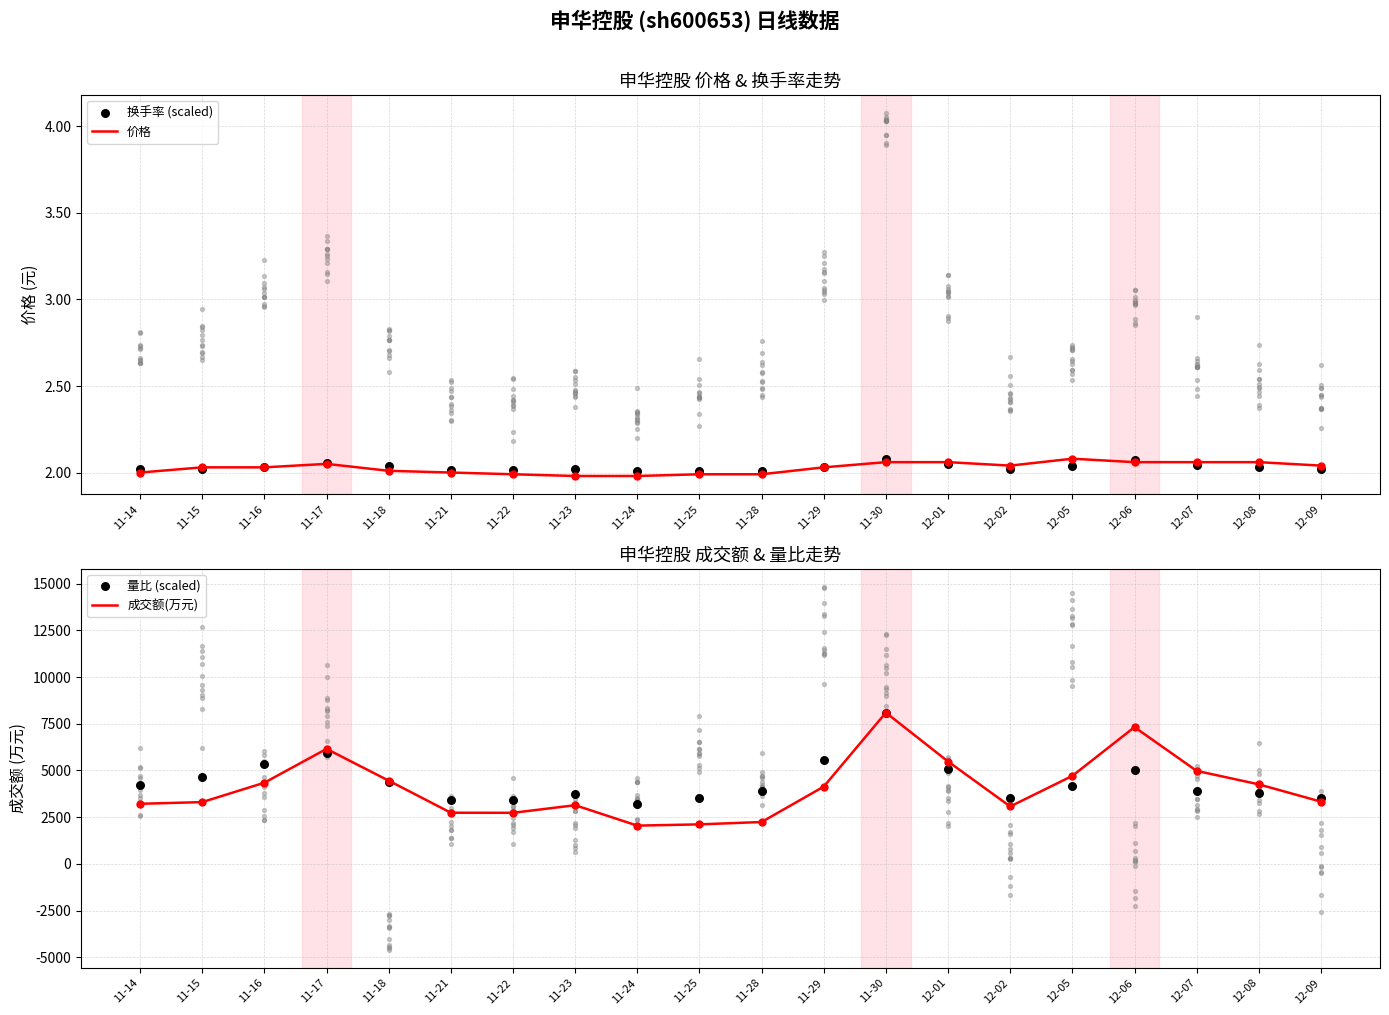

Which series has the largest Y range (max minus min)?

成交额(万元)